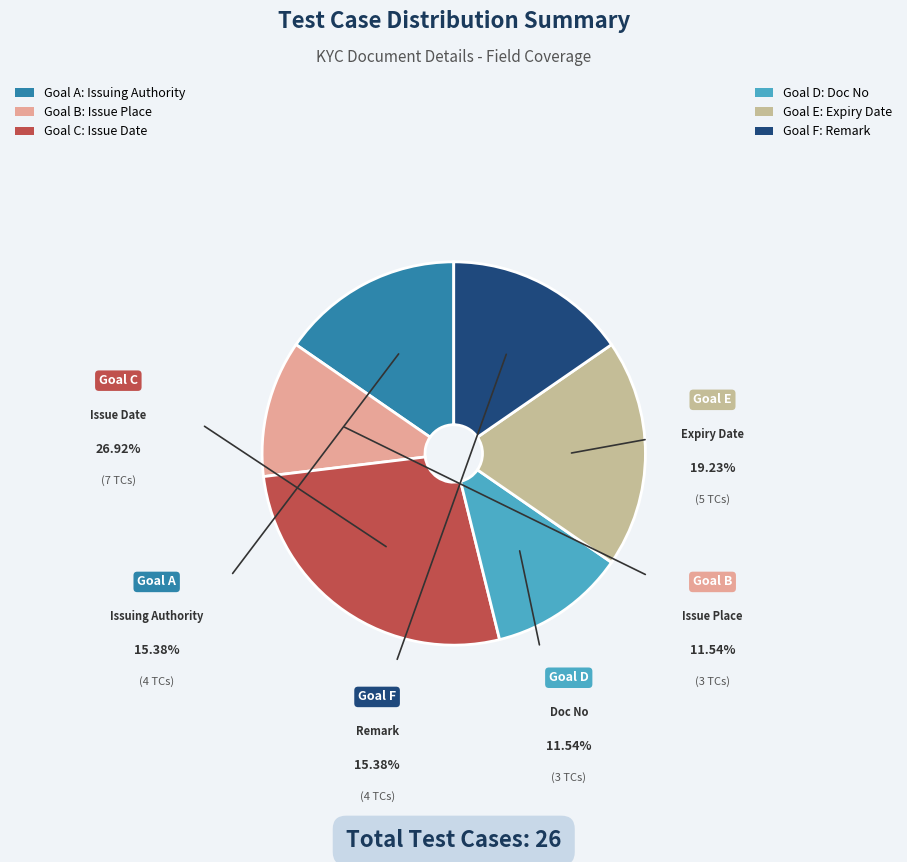

What is the ratio of the value at Issue Place to the value at Issue Date?

0.4